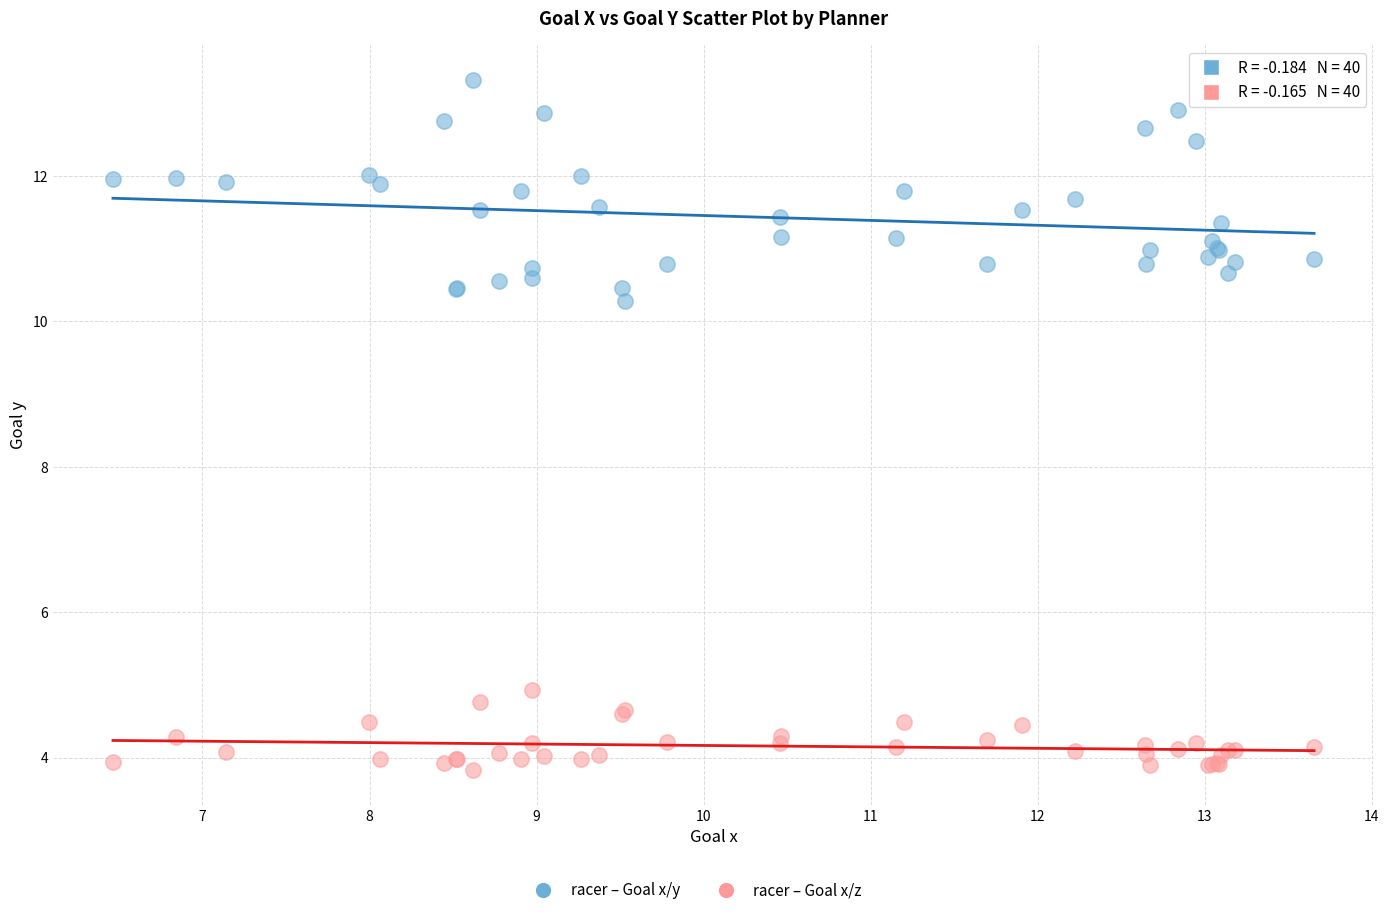

Across all series, what Y value is closest to 8?

10.3